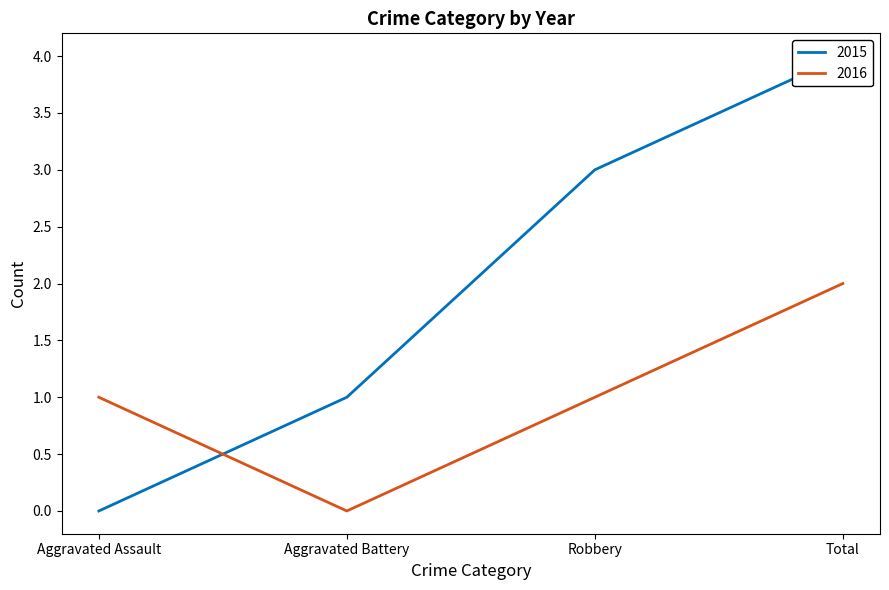

The value of 2016 at Aggravated Assault is 1. True or false?

True